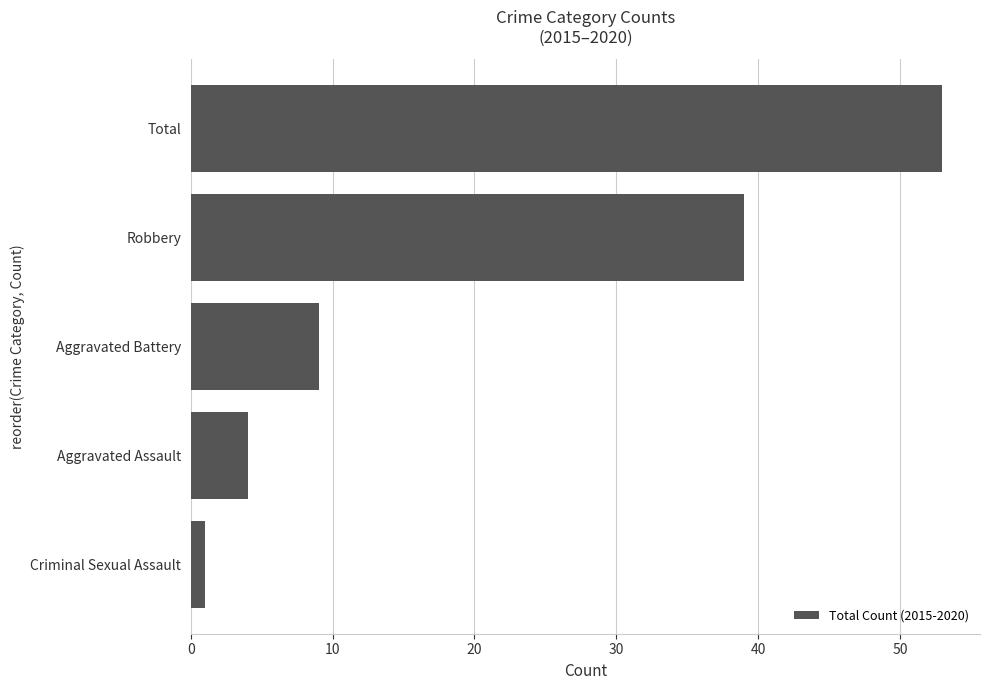

The chart shows a value of 17 at Robbery. True or false?

False